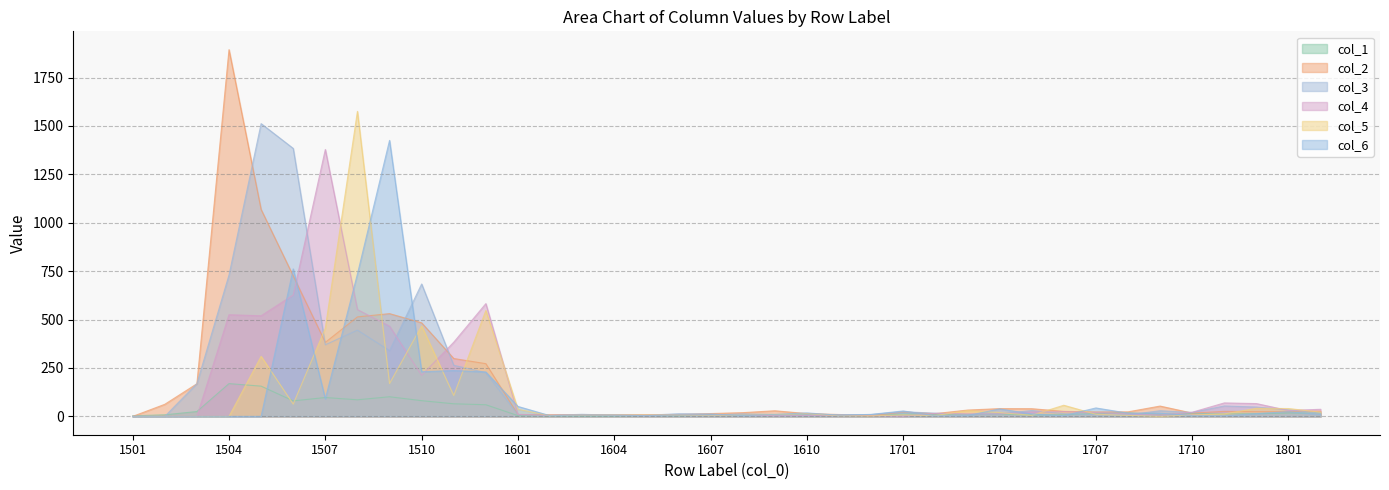

Does the chart have visible grid lines?

Yes